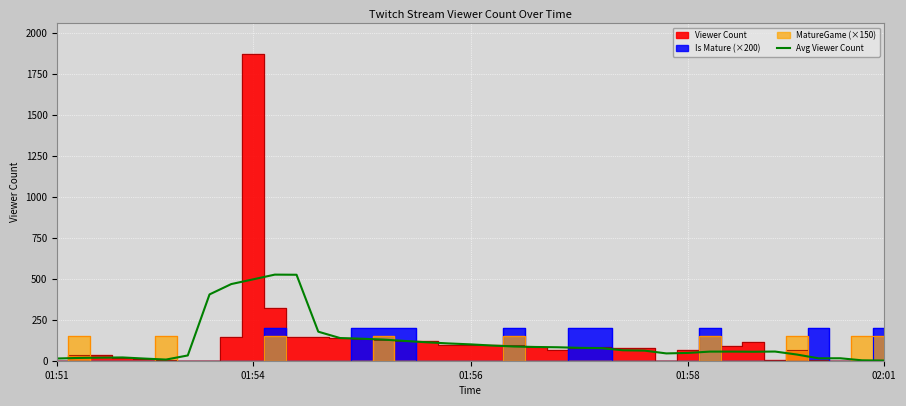

What is the sum of the values at 28 and 14?

178.8